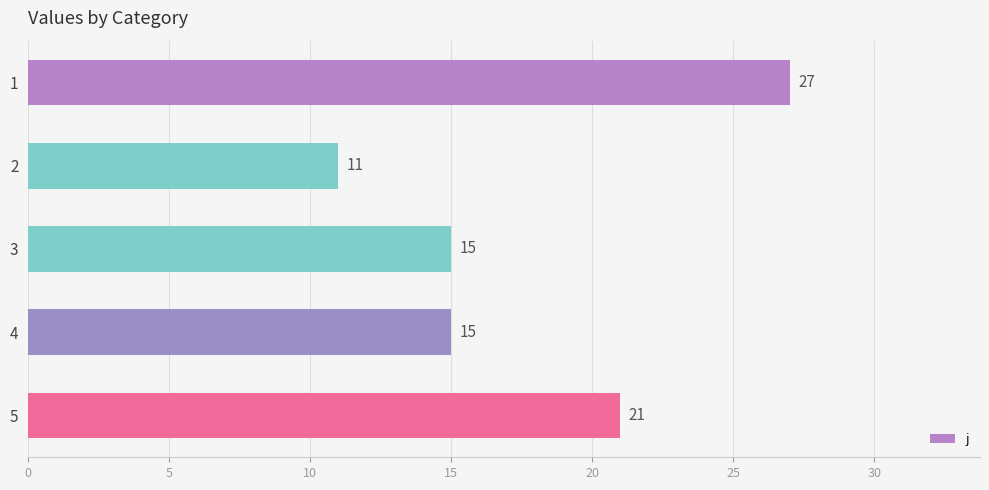

What is the change in value from 1 to 3?

-12